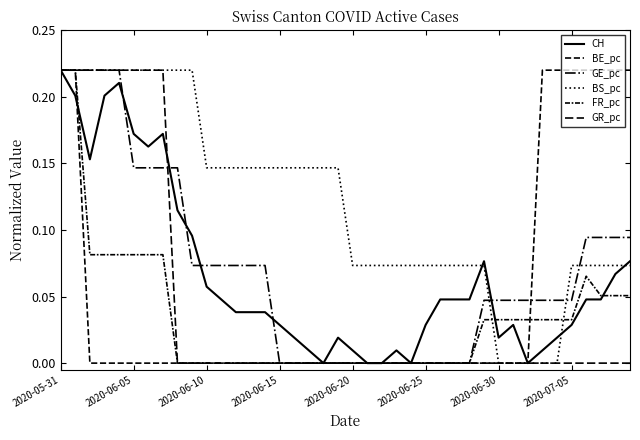

What is the maximum value shown in the chart?

0.2